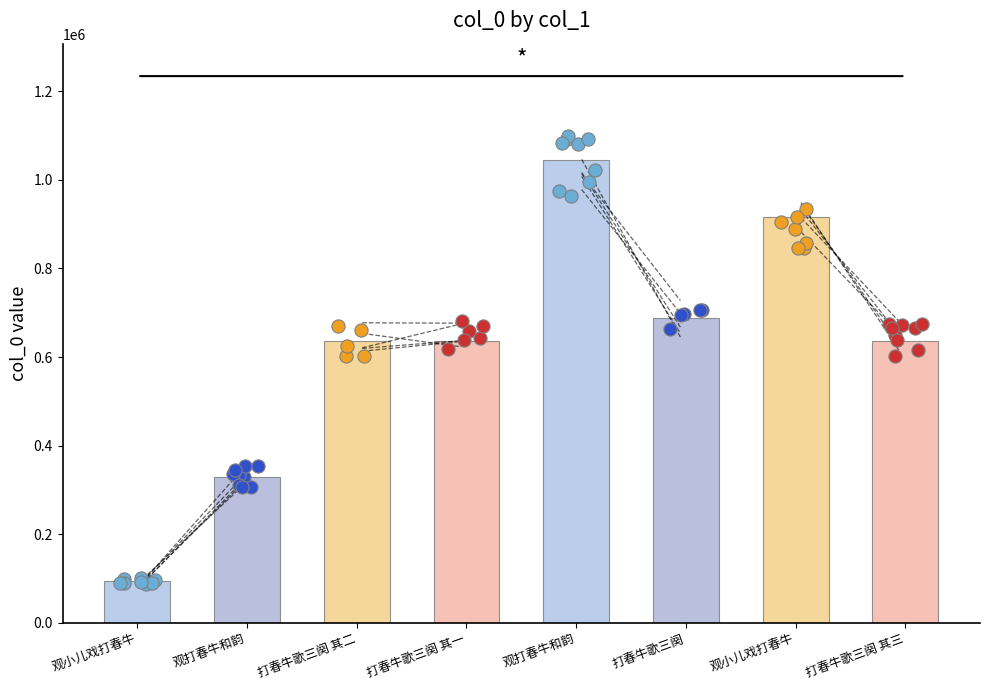

What is the change in value from 打春牛歌三阕 其一 to 观打春牛和韵?

+410478